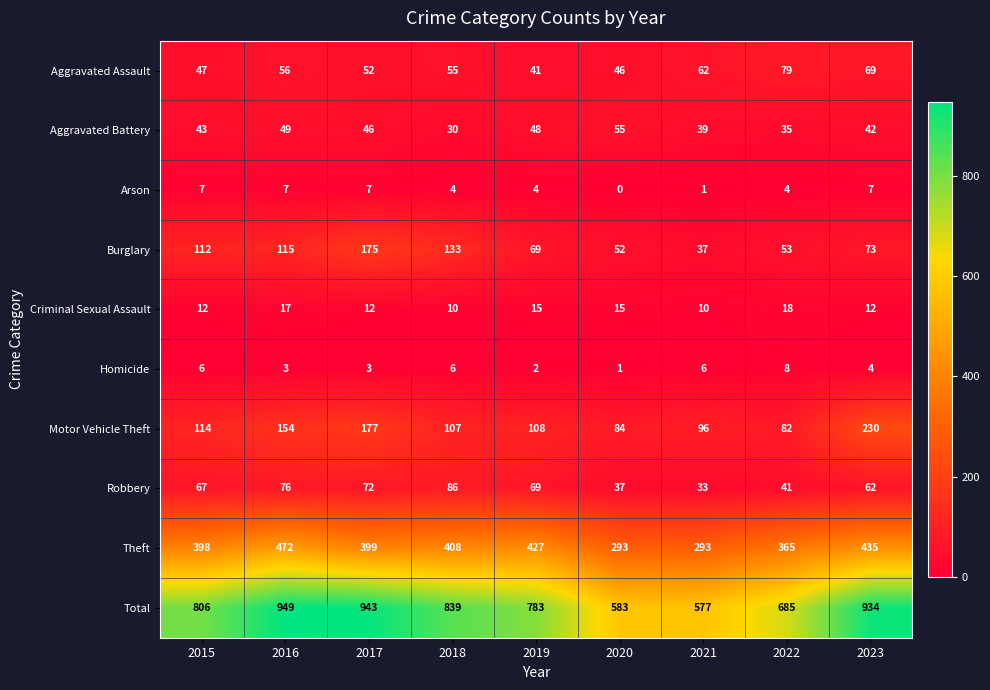

What is the average value of the Homicide series?

4